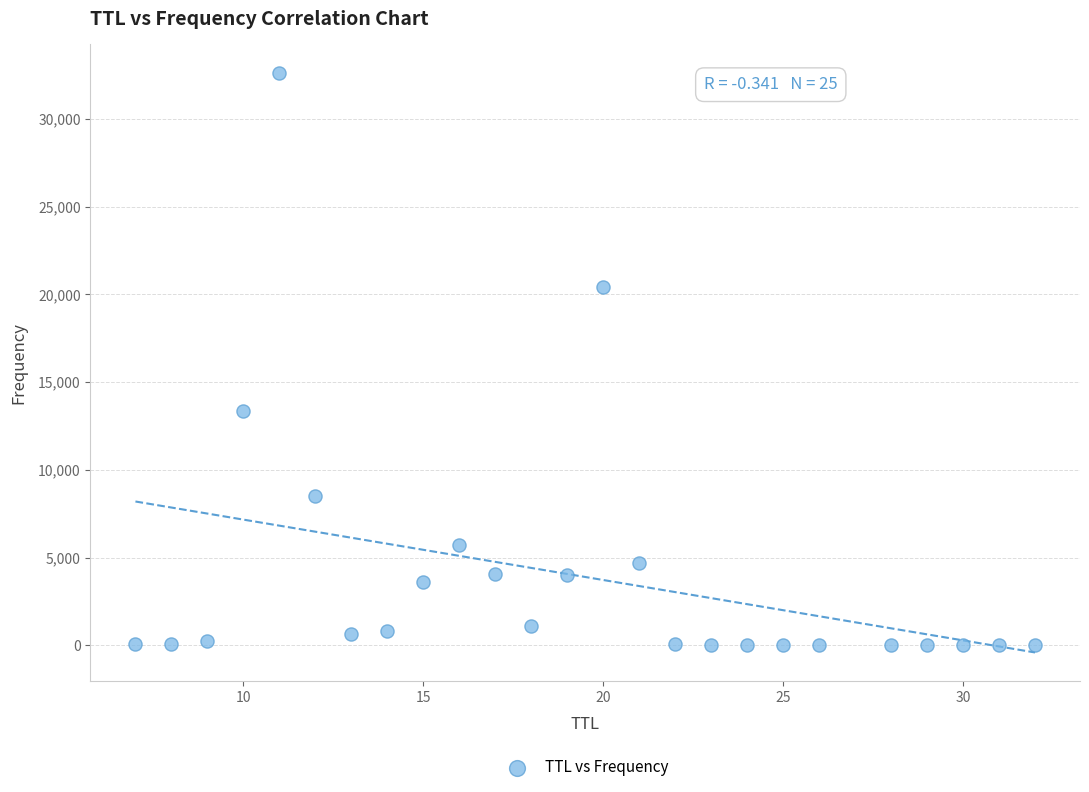

What Y value in the scatter plot is closest to 16296?

13347